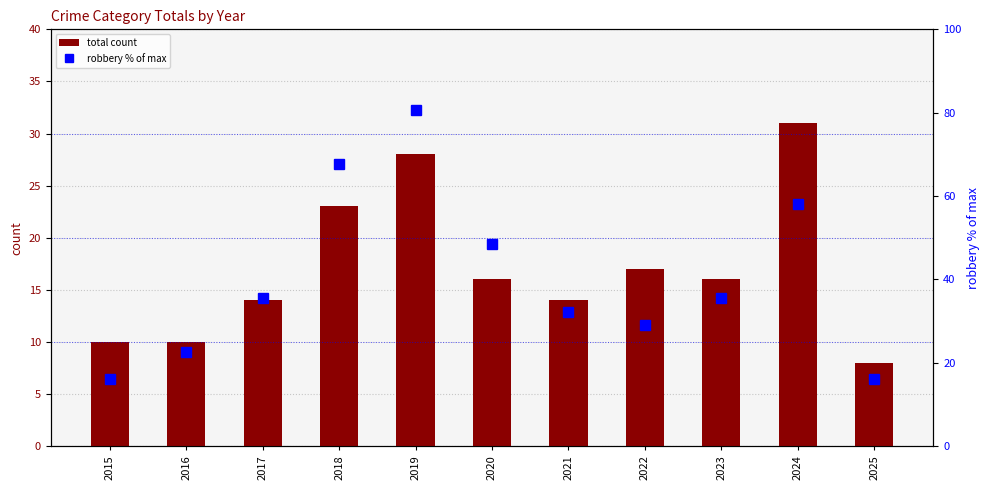

What are all the series names shown in the legend?

total count, robbery % of max